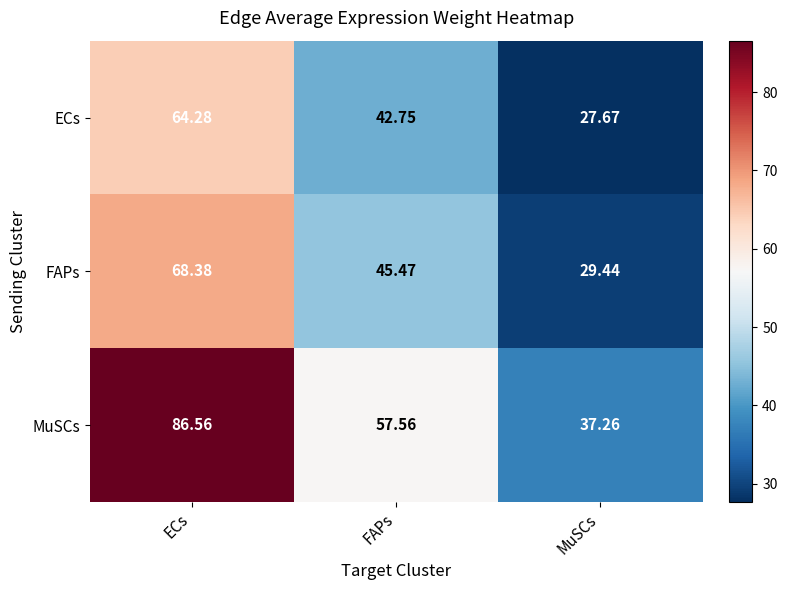

What is the spread (max minus min) of values at MuSCs?

9.6